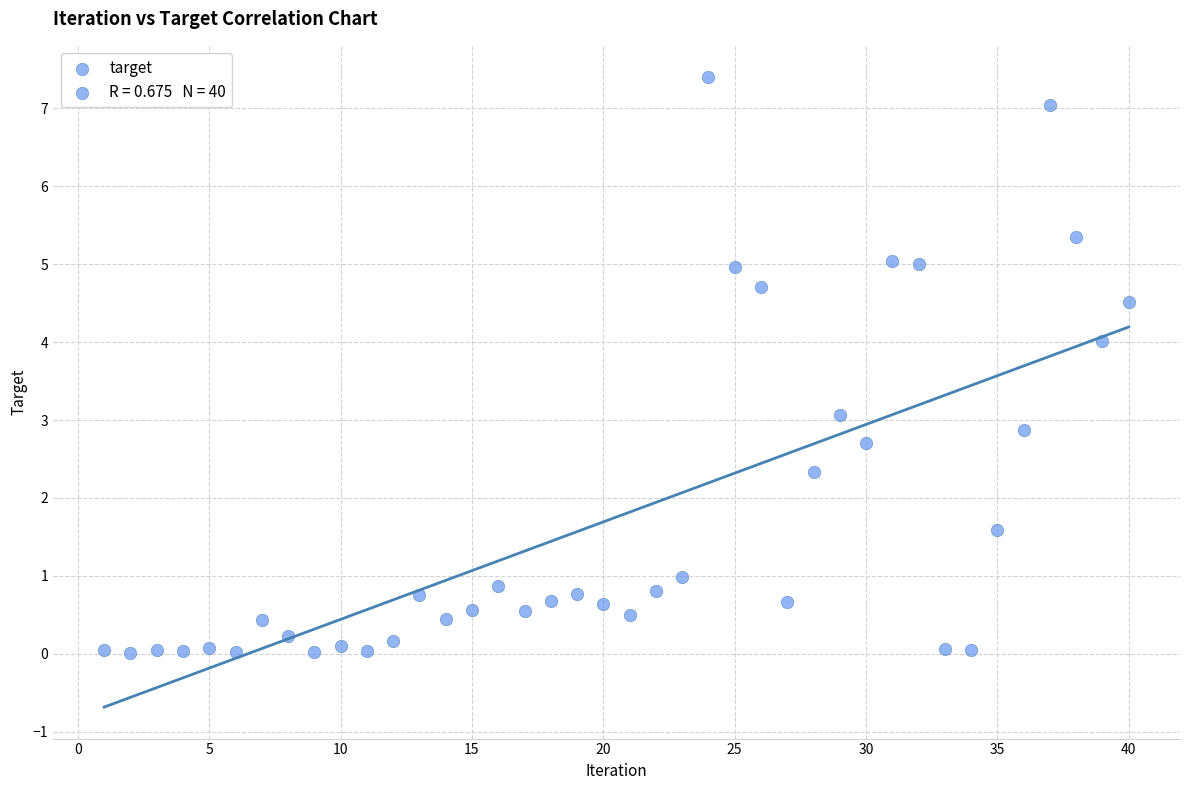

What is the range of X values (max minus min)?

39.0